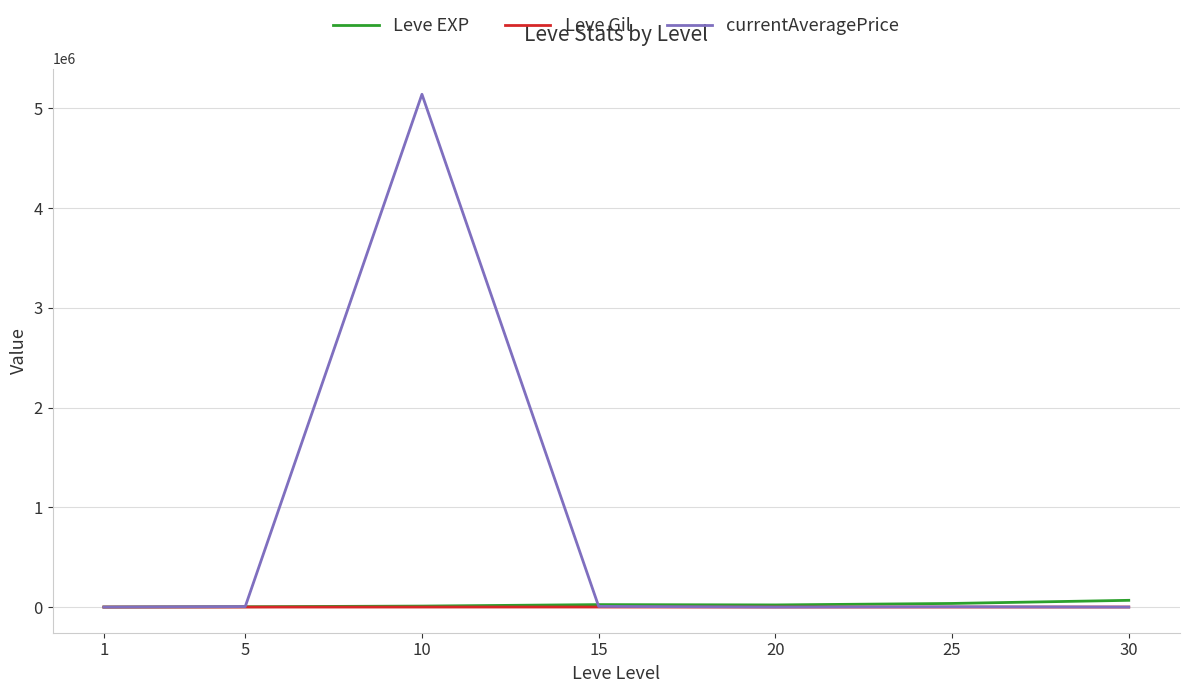

At which category is the sum across all series the highest?

10